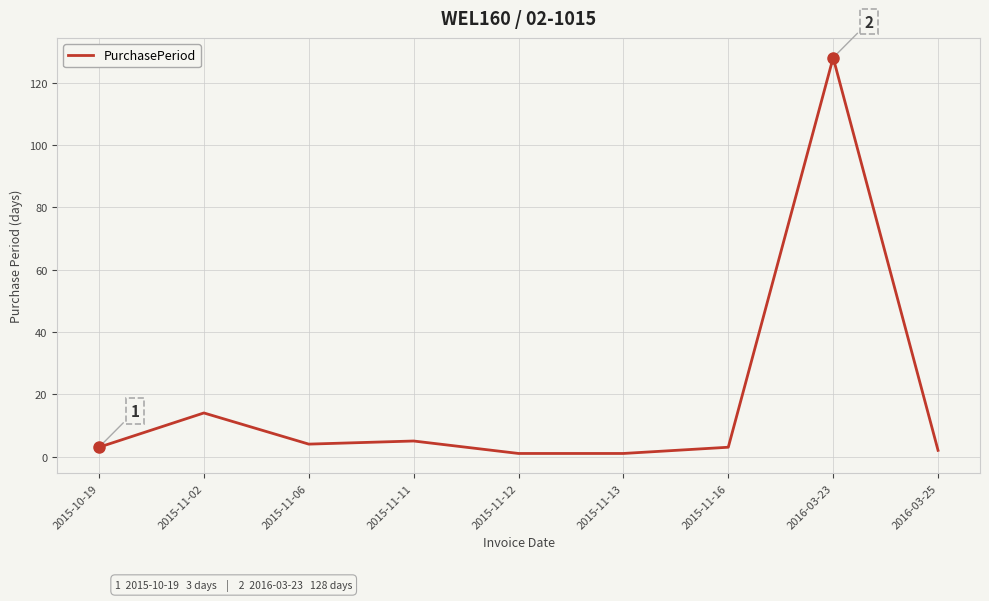

What position from the right is 2015-11-16?

3